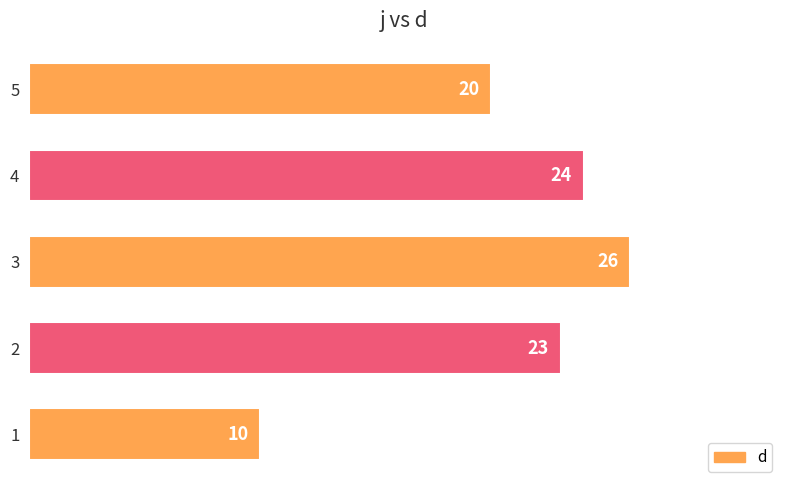

Rank the categories by value from lowest to highest.

1, 5, 2, 4, 3